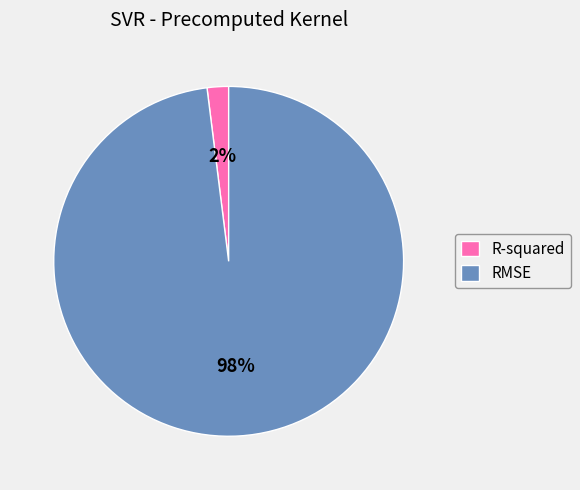

Rank the categories by value from lowest to highest.

R-squared, RMSE